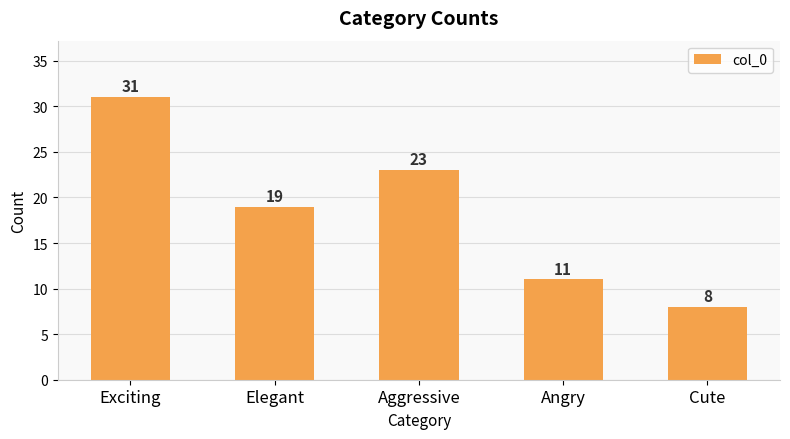

Count the values in the range 11 to 23.

3